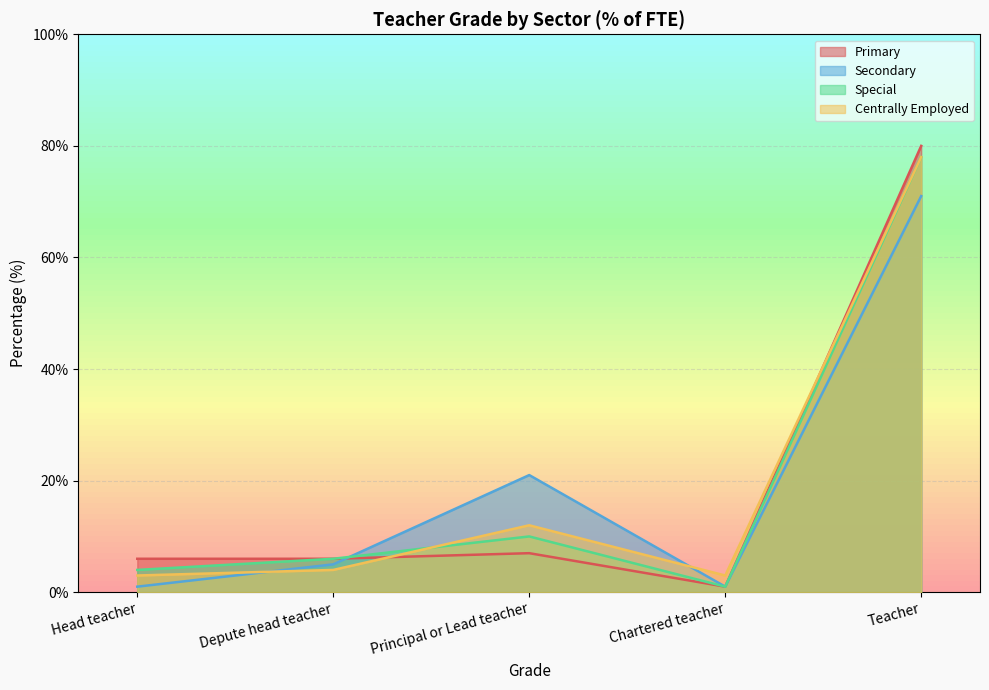

What is the value of the Centrally Employed point at the 1st from the left?

3